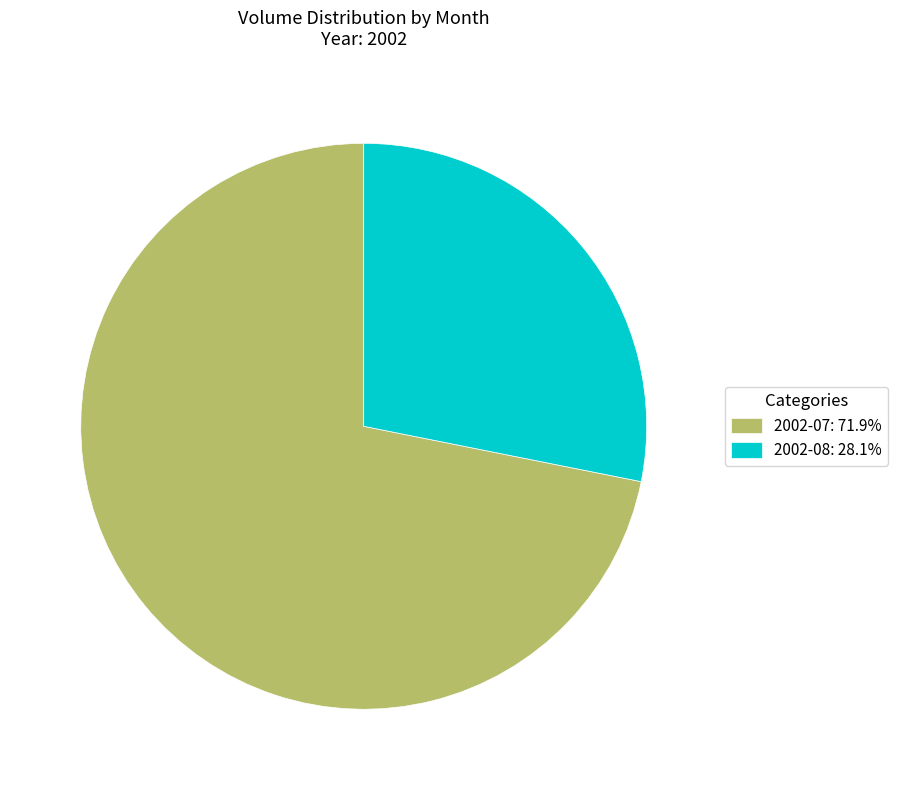

How many segments does this pie chart have?

2